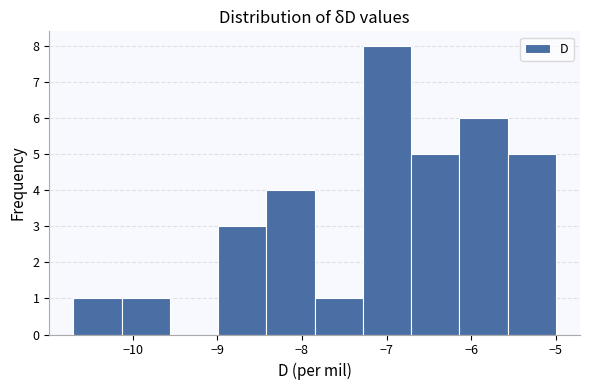

Reading left to right, transcribe this chart: for each bar, give the range it covers on the x-axis and its height. Neither the bar edges nor the heights are printed on the chart, so give them approximately, as read against the axes.

-10.70 to -10.13: 1
-10.13 to -9.56: 1
-9.56 to -8.99: 0
-8.99 to -8.42: 3
-8.42 to -7.85: 4
-7.85 to -7.28: 1
-7.28 to -6.71: 8
-6.71 to -6.14: 5
-6.14 to -5.57: 6
-5.57 to -5.00: 5